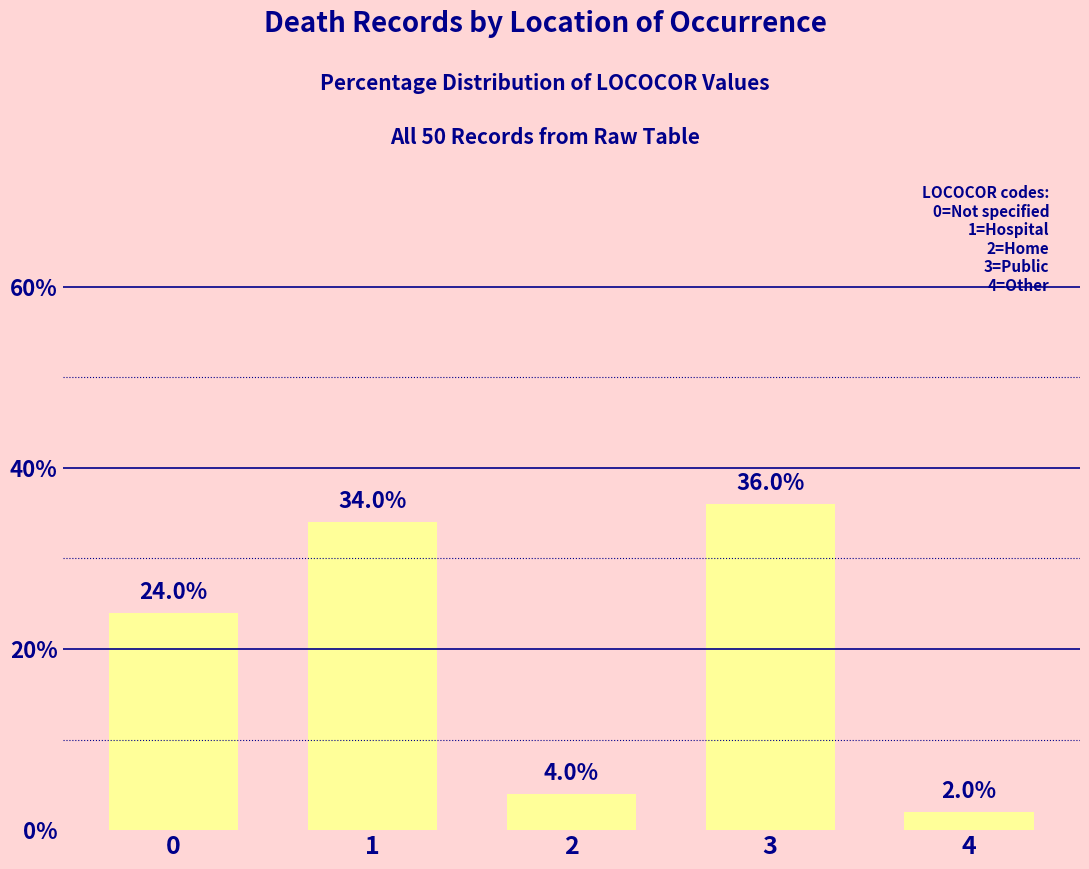

Which label corresponds to the largest value in the chart?

3